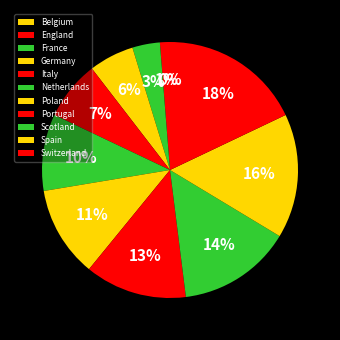

To the nearest percent, what is the difference between the largest and smallest slice percentages?

18%